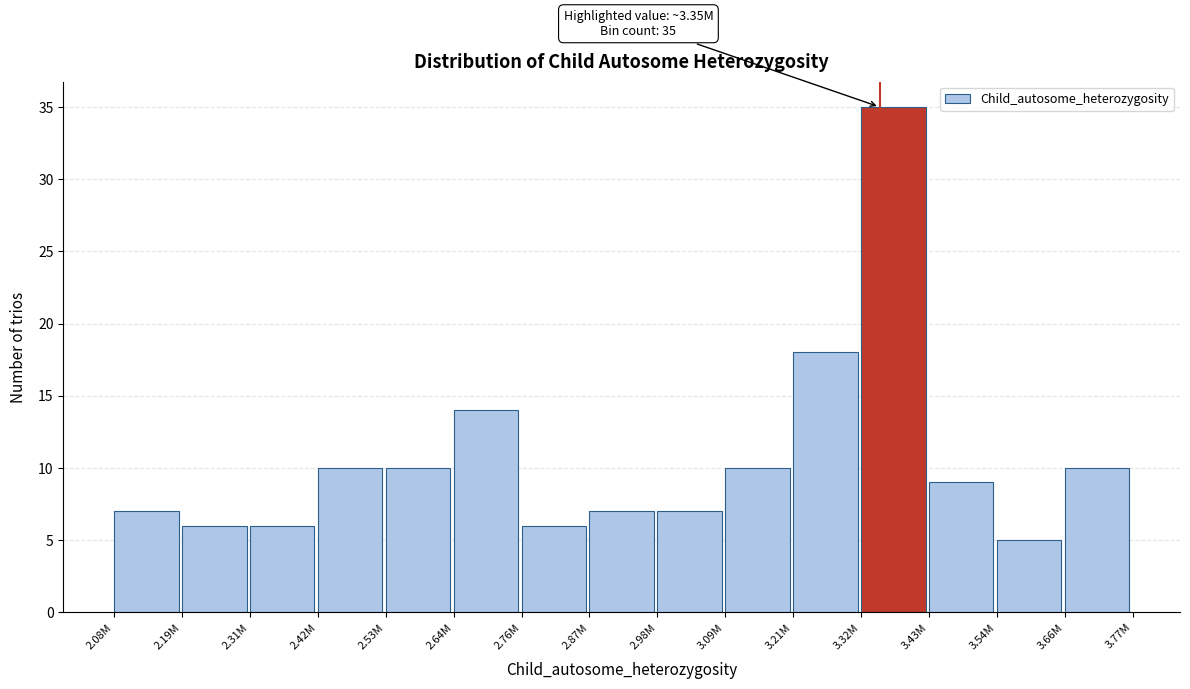

Reading left to right, what are all the values shown in this chart?

7	6	6	10	10	14	6	7	7	10	18	35	9	5	10